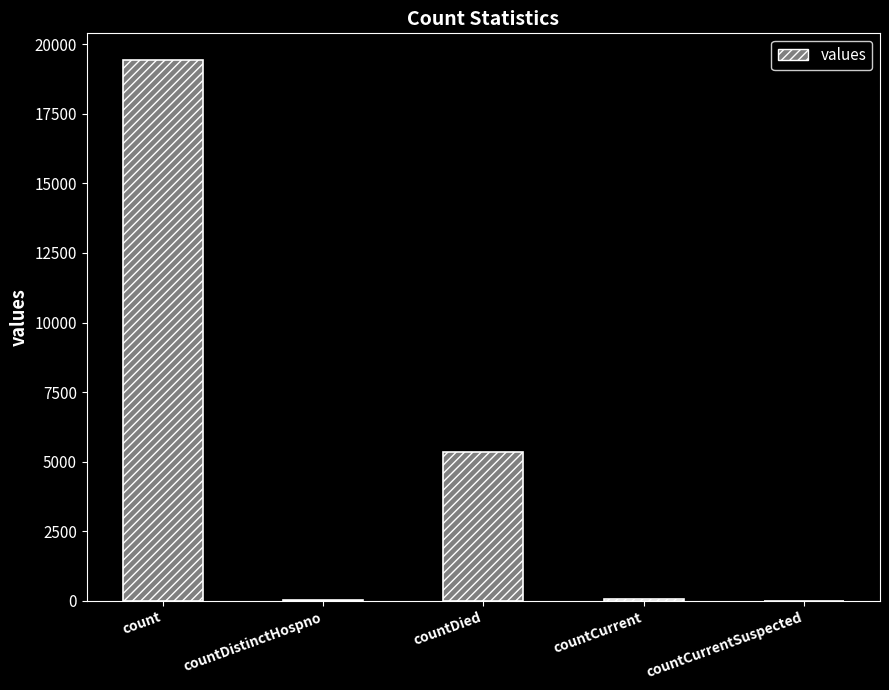

Which category has the highest value across all series?

count